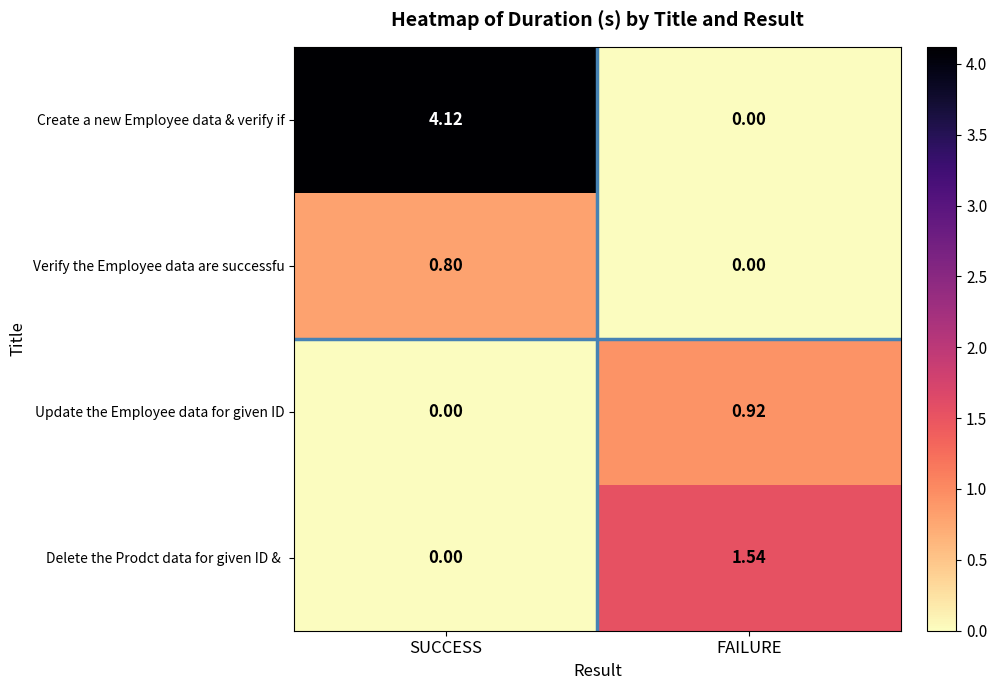

Count the number of categories in the chart.

2